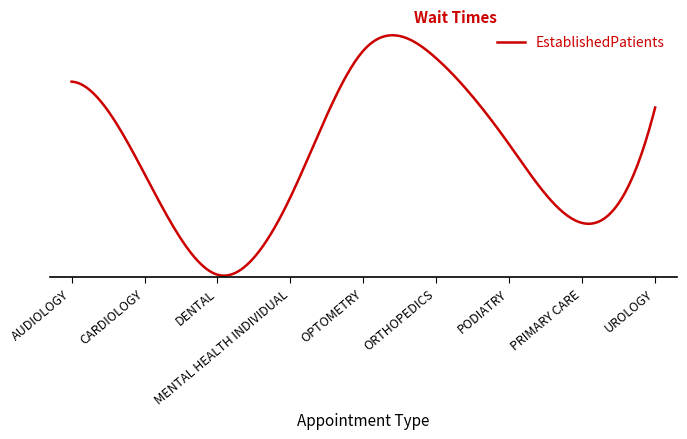

How many points are lower than both their immediate neighbors (excluding endpoints)?

2